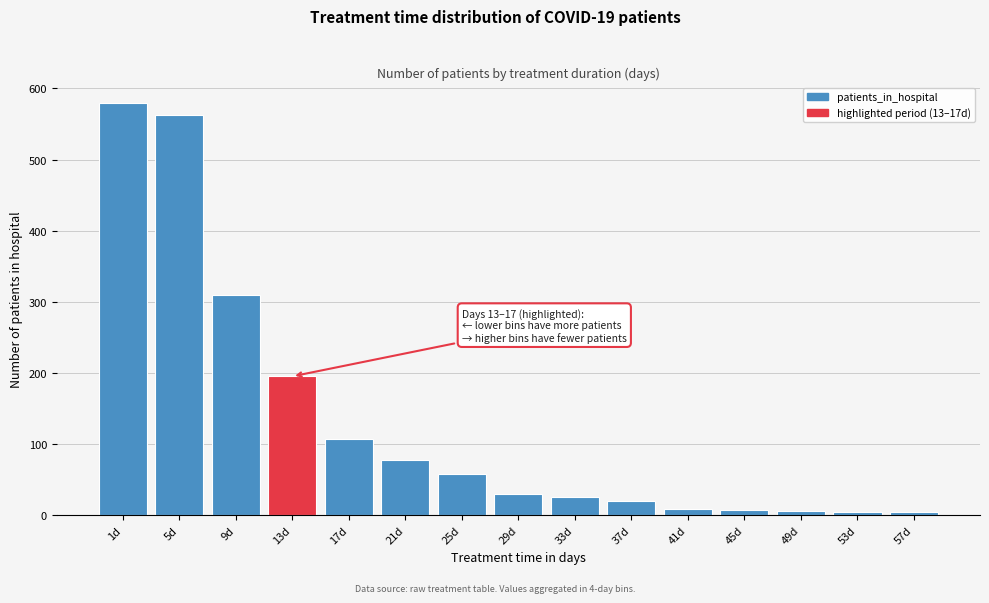

Where is the data nearest to the value 291?

9d